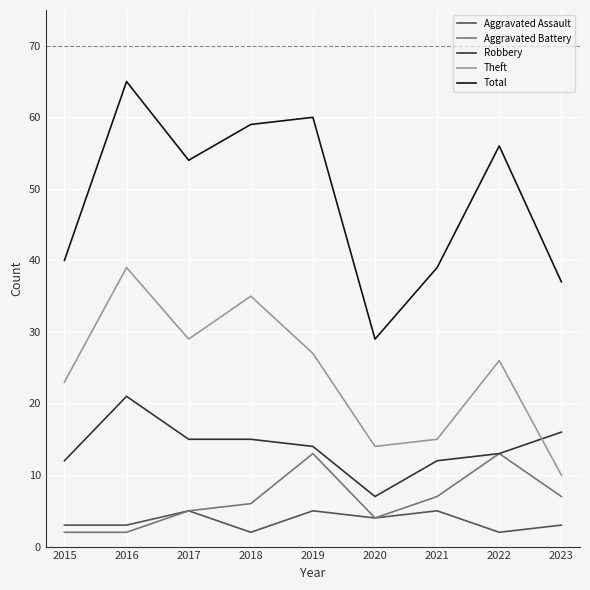

Reading left to right, extract all data points from this chart.

Aggravated Assault: 2015=3	2016=3	2017=5	2018=2	2019=5	2020=4	2021=5	2022=2	2023=3
Aggravated Battery: 2015=2	2016=2	2017=5	2018=6	2019=13	2020=4	2021=7	2022=13	2023=7
Robbery: 2015=12	2016=21	2017=15	2018=15	2019=14	2020=7	2021=12	2022=13	2023=16
Theft: 2015=23	2016=39	2017=29	2018=35	2019=27	2020=14	2021=15	2022=26	2023=10
Total: 2015=40	2016=65	2017=54	2018=59	2019=60	2020=29	2021=39	2022=56	2023=37